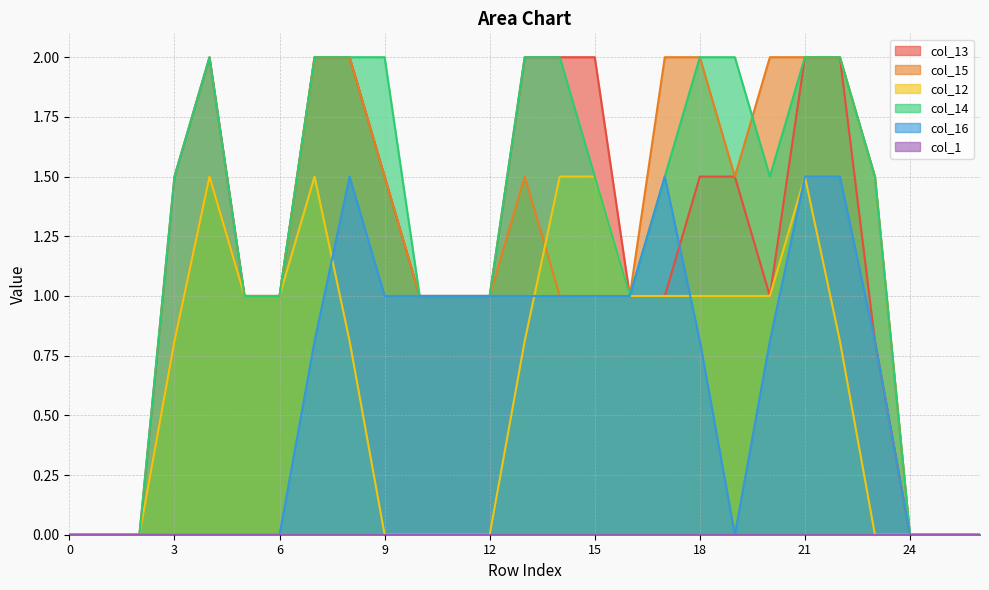

How many interior local peaks does the col_12 series have?

3